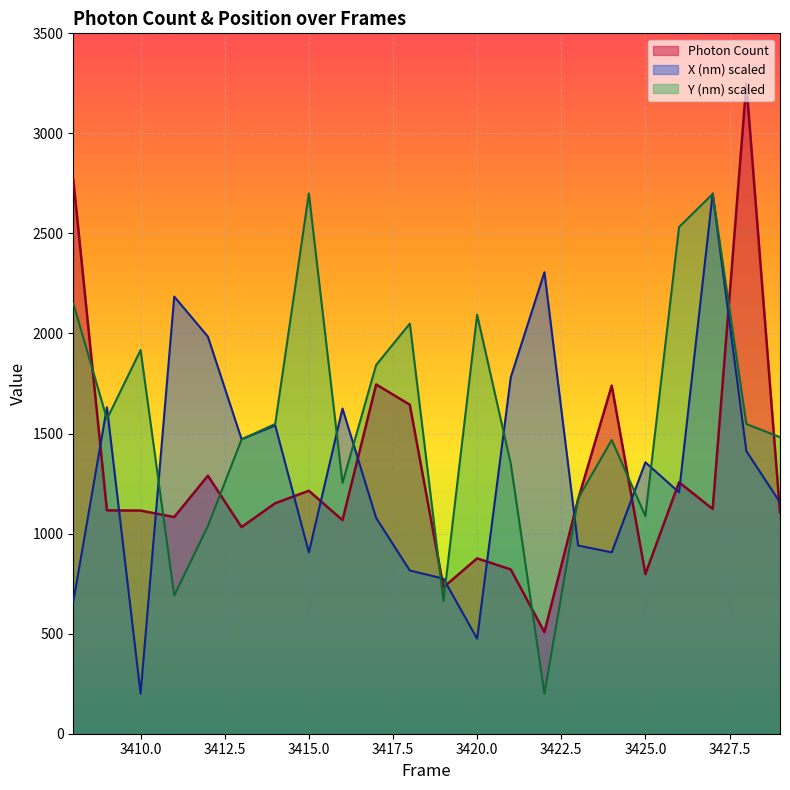

What is the difference between the Y (nm) scaled values at 3428 and 3426?

984.0